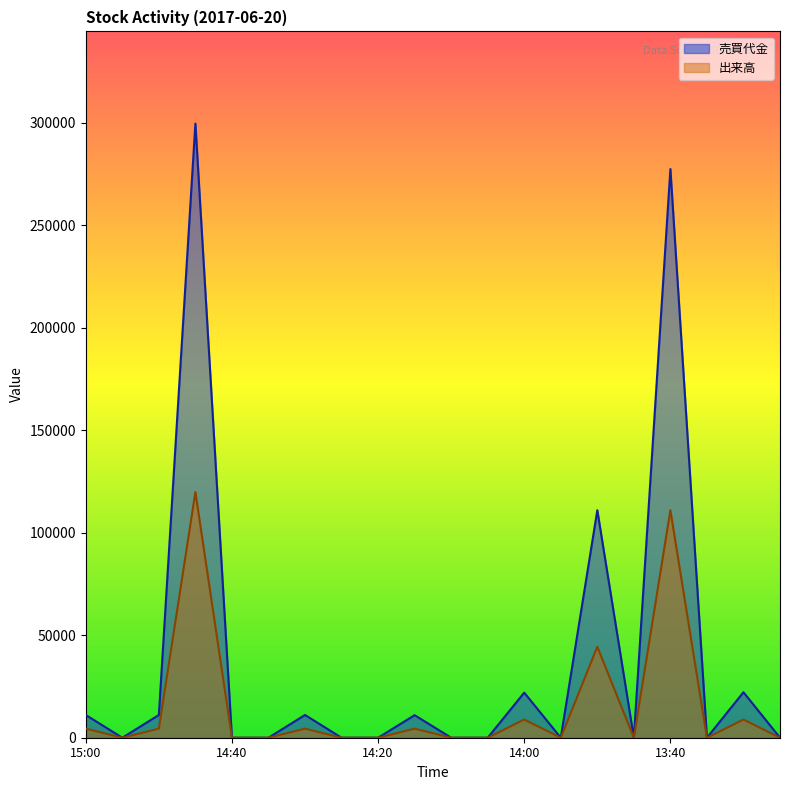

What position from the right is 14:20?

12